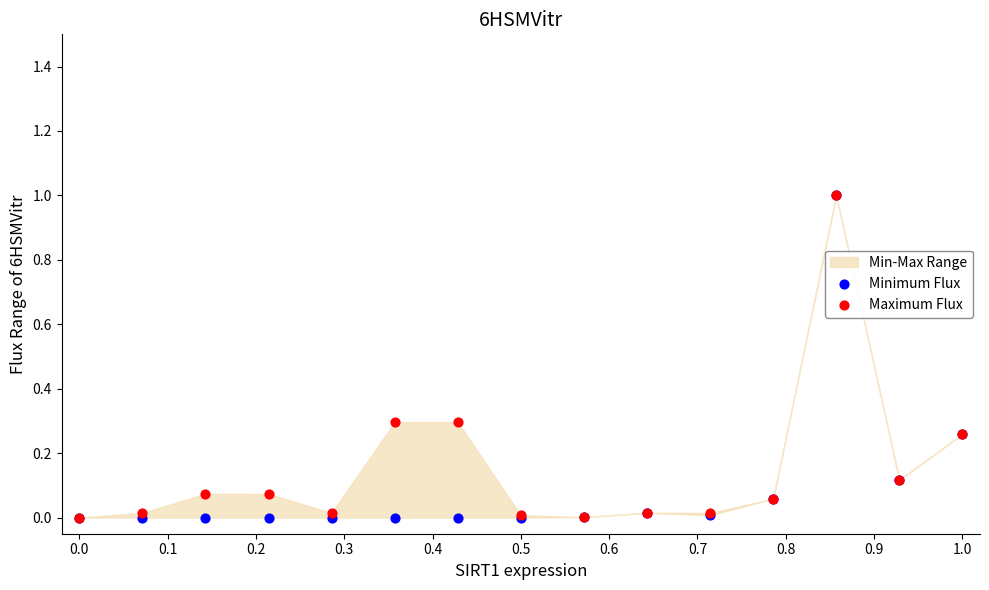

Which series reaches the minimum Y coordinate?

Minimum Flux